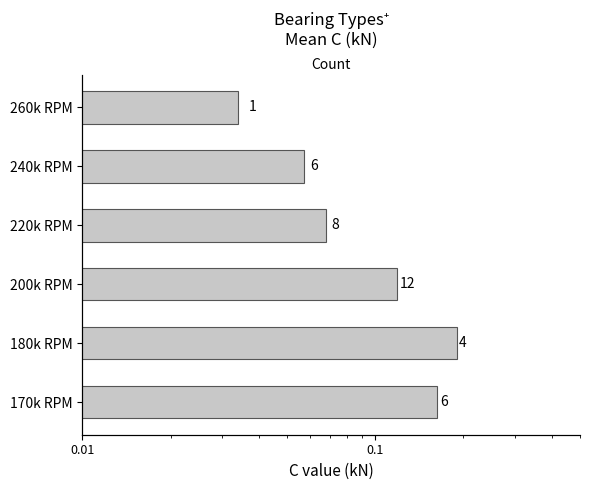

What is the maximum value shown in the chart?

0.2